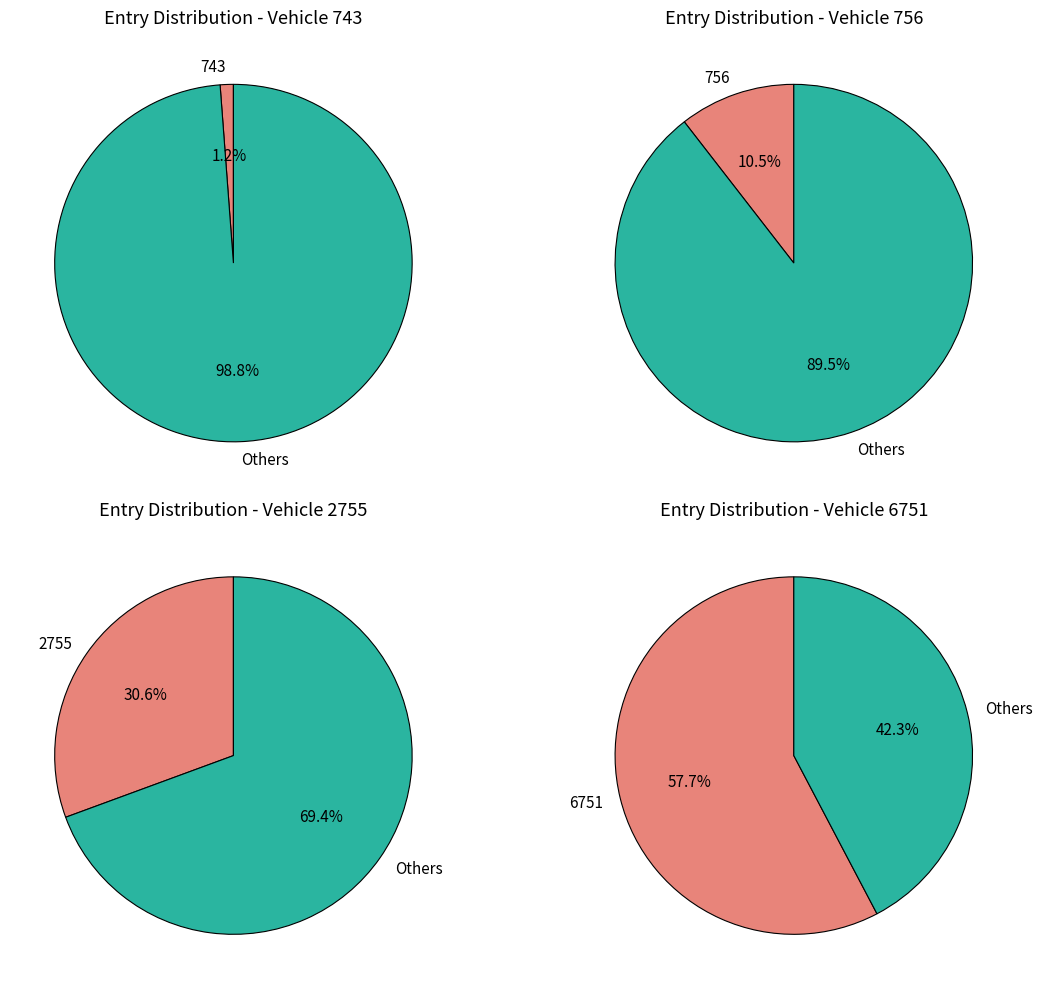

What is the ratio of the value at 756 to the value at 743?

8.8